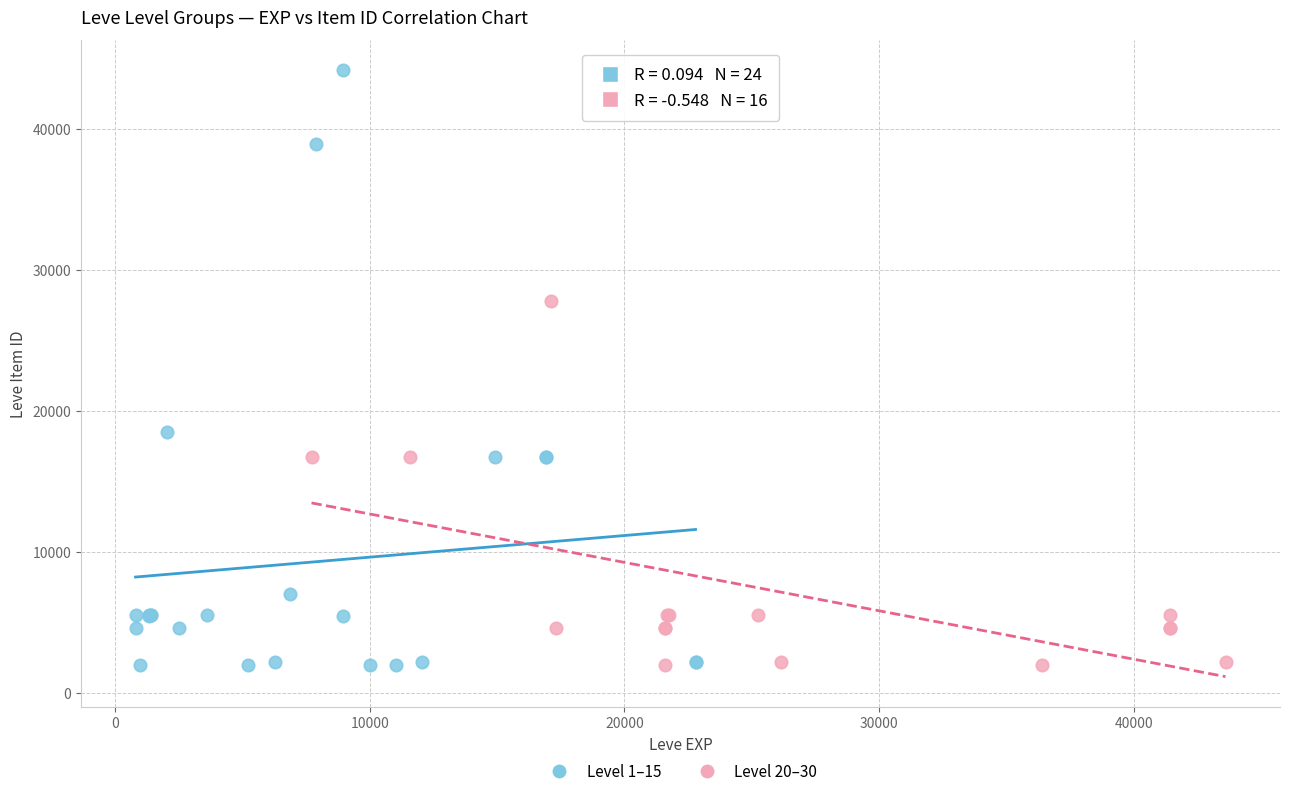

Which series contains the highest Y value?

Level 1–15